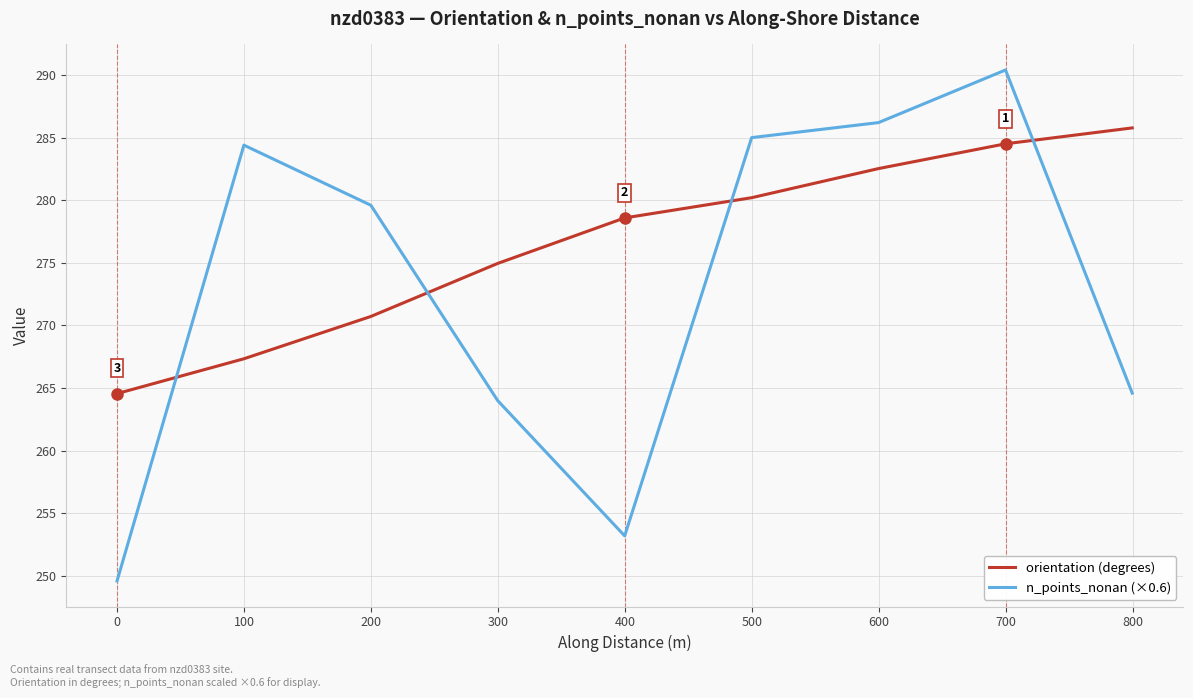

Rank the series at 500 from highest to lowest value.

n_points_nonan (×0.6), orientation (degrees)